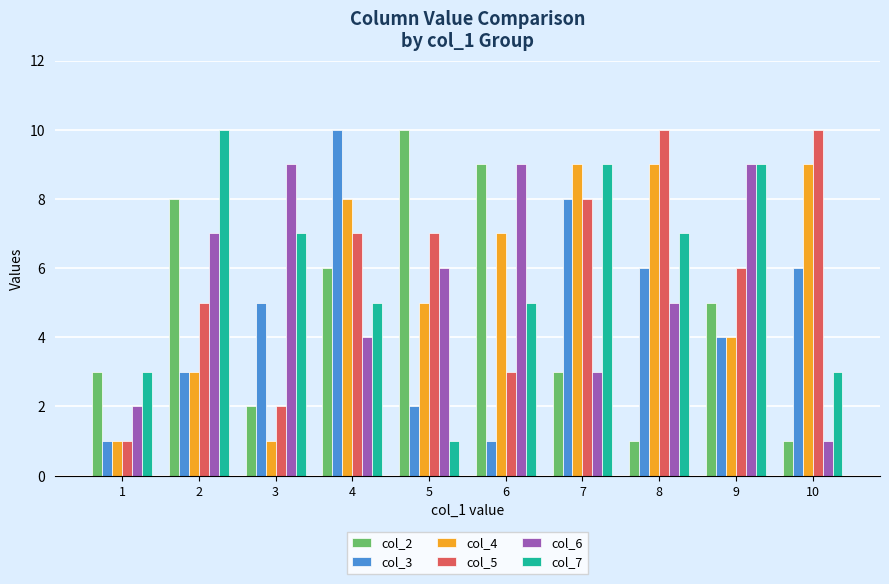

What are all the series names shown in the legend?

col_2, col_3, col_4, col_5, col_6, col_7